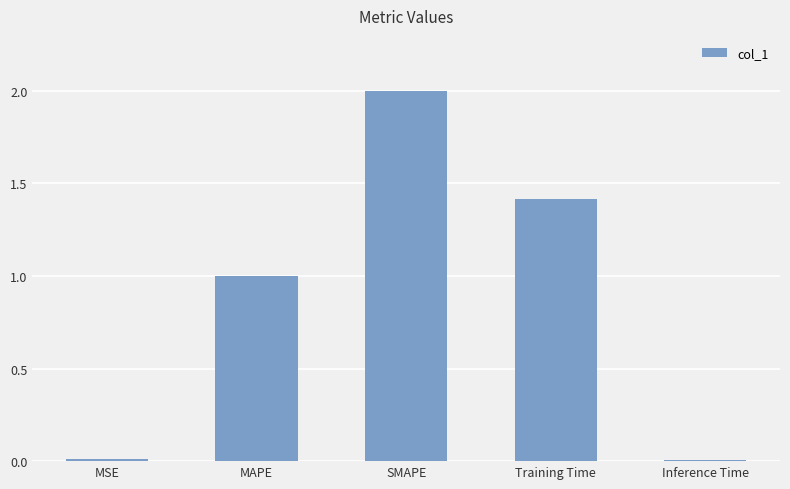

Are the bars horizontal?

No